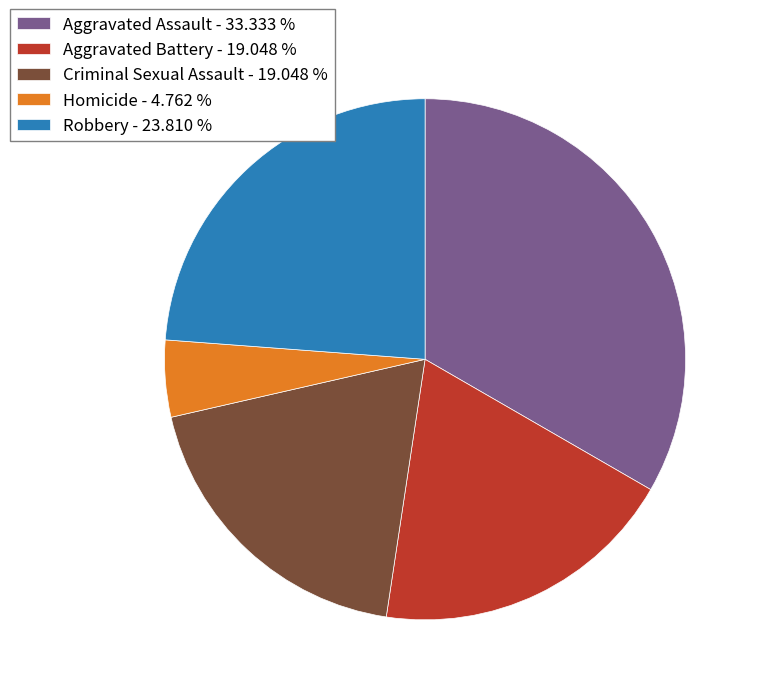

Which slice is the largest?

Aggravated Assault